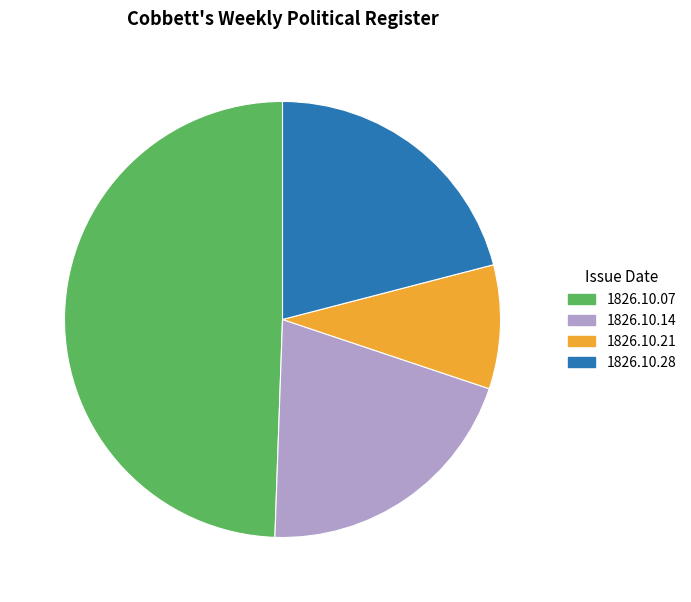

Combined, do 1826.10.21 and 1826.10.28 account for over 50%?

No